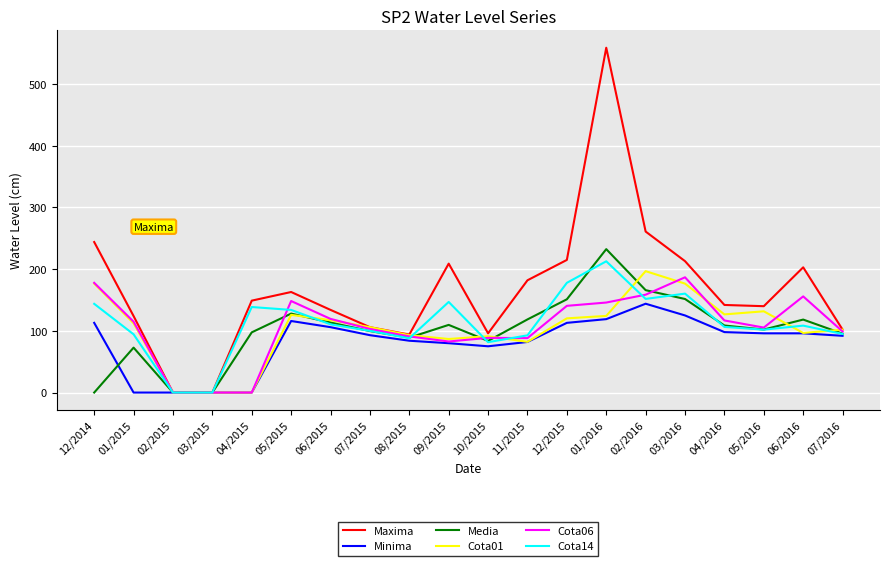

What position from the left is 05/2015?

6